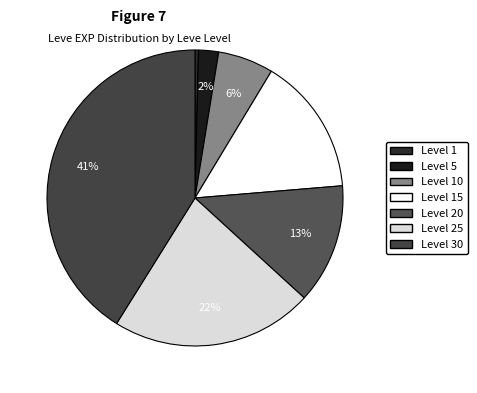

To the nearest percent, what portion does Level 25 represent?

22%